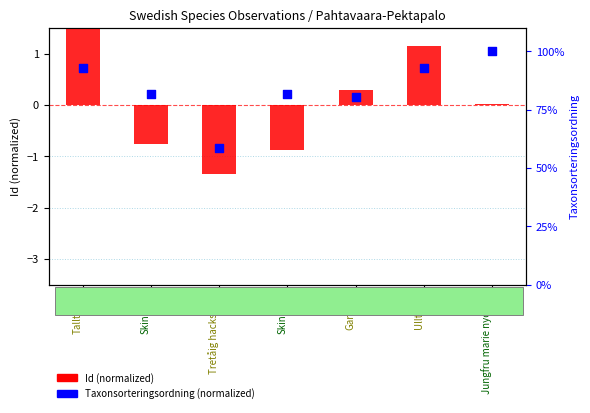

Which series reaches the minimum Y coordinate?

Id (normalized)